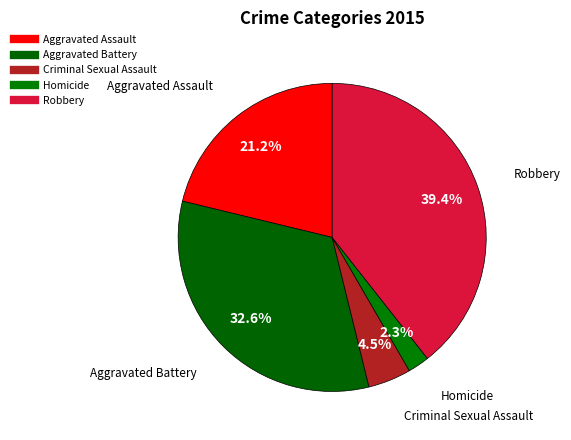

Is there a majority slice in this chart?

No